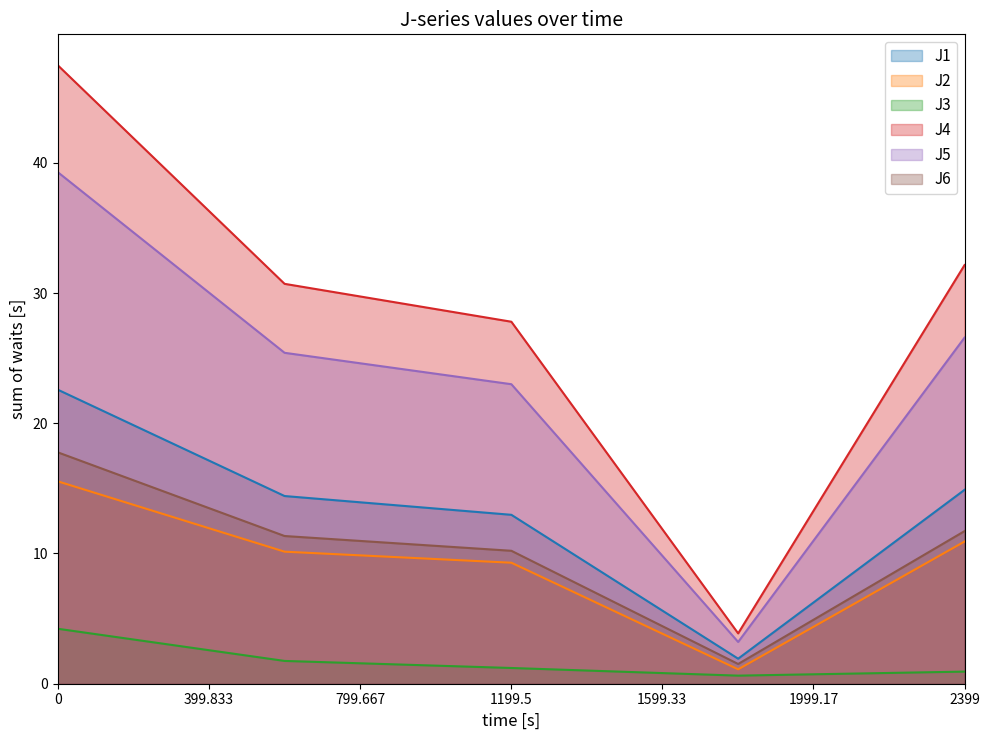

Where is the first local minimum for J5?

2023-01-20 12:40:00